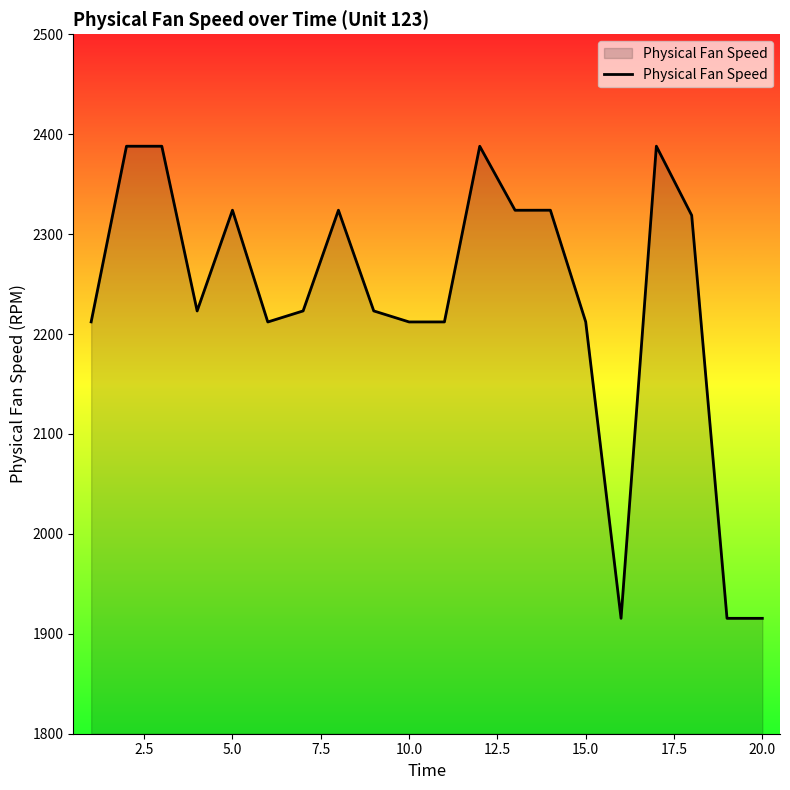

What is the difference between the maximum and minimum values?

472.5